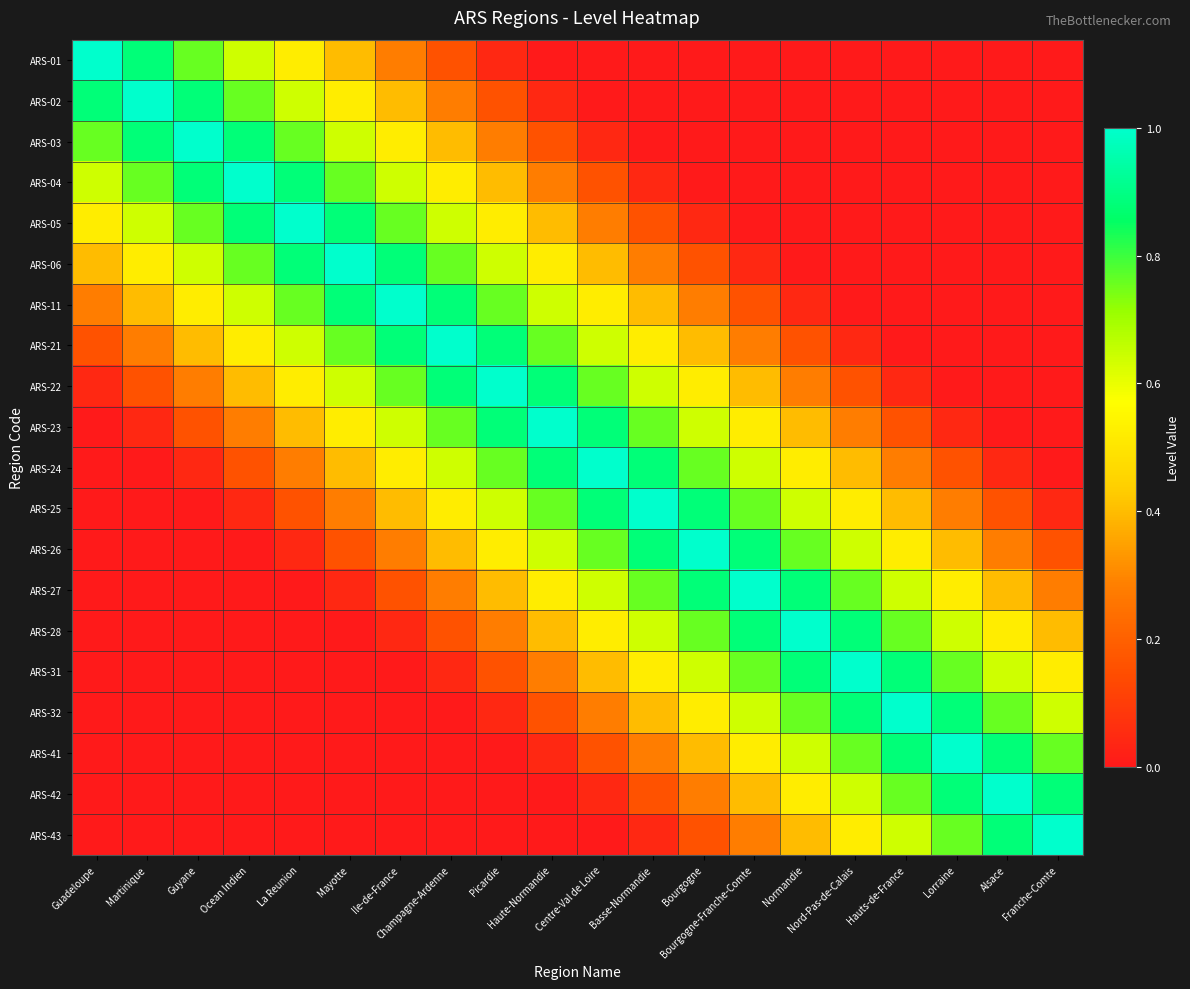

Which series has the largest range (max minus min)?

ARS-01